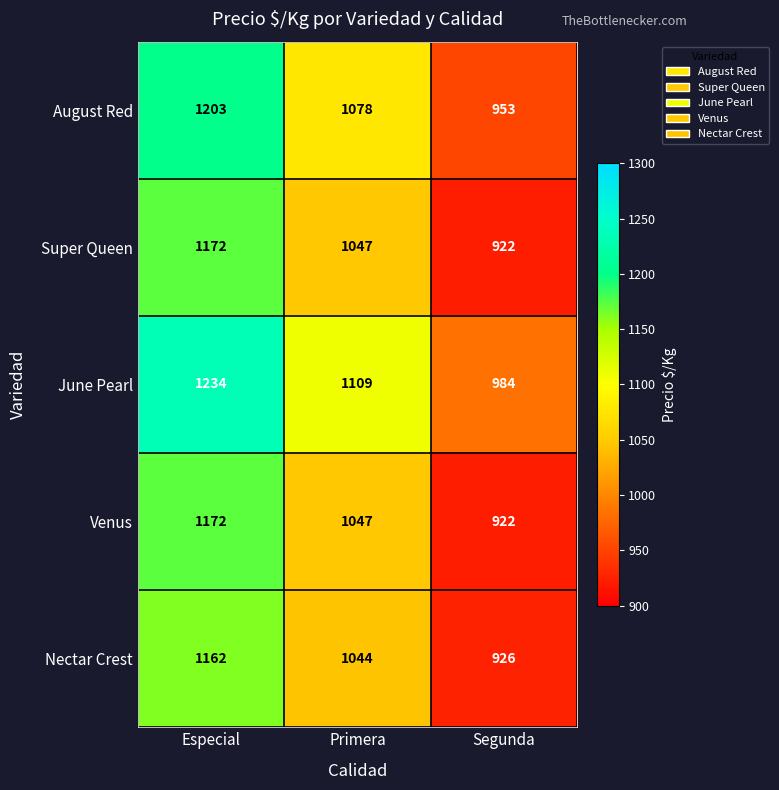

What is the difference between the highest and lowest values at Primera?

65